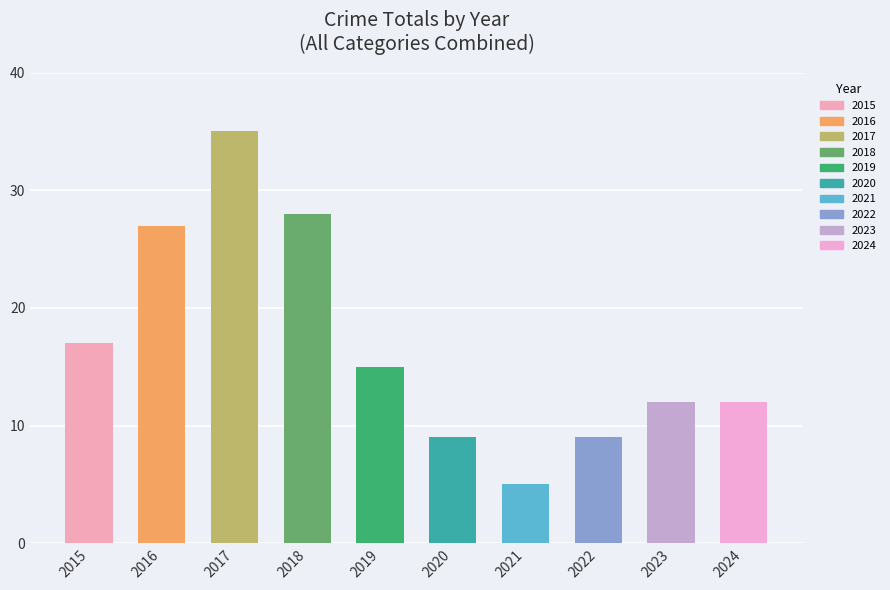

How many series are shown in this chart?

1